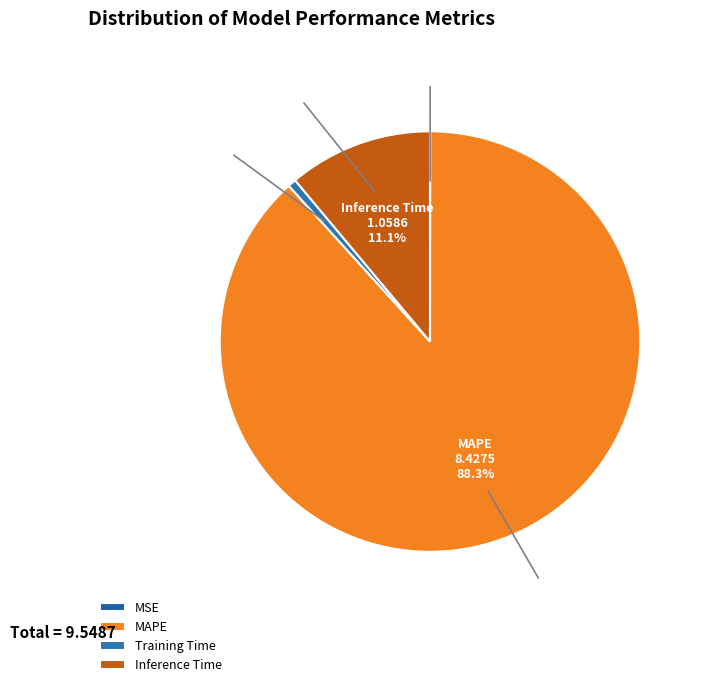

What is the ratio of the value at MAPE to the value at Inference Time?

8.0